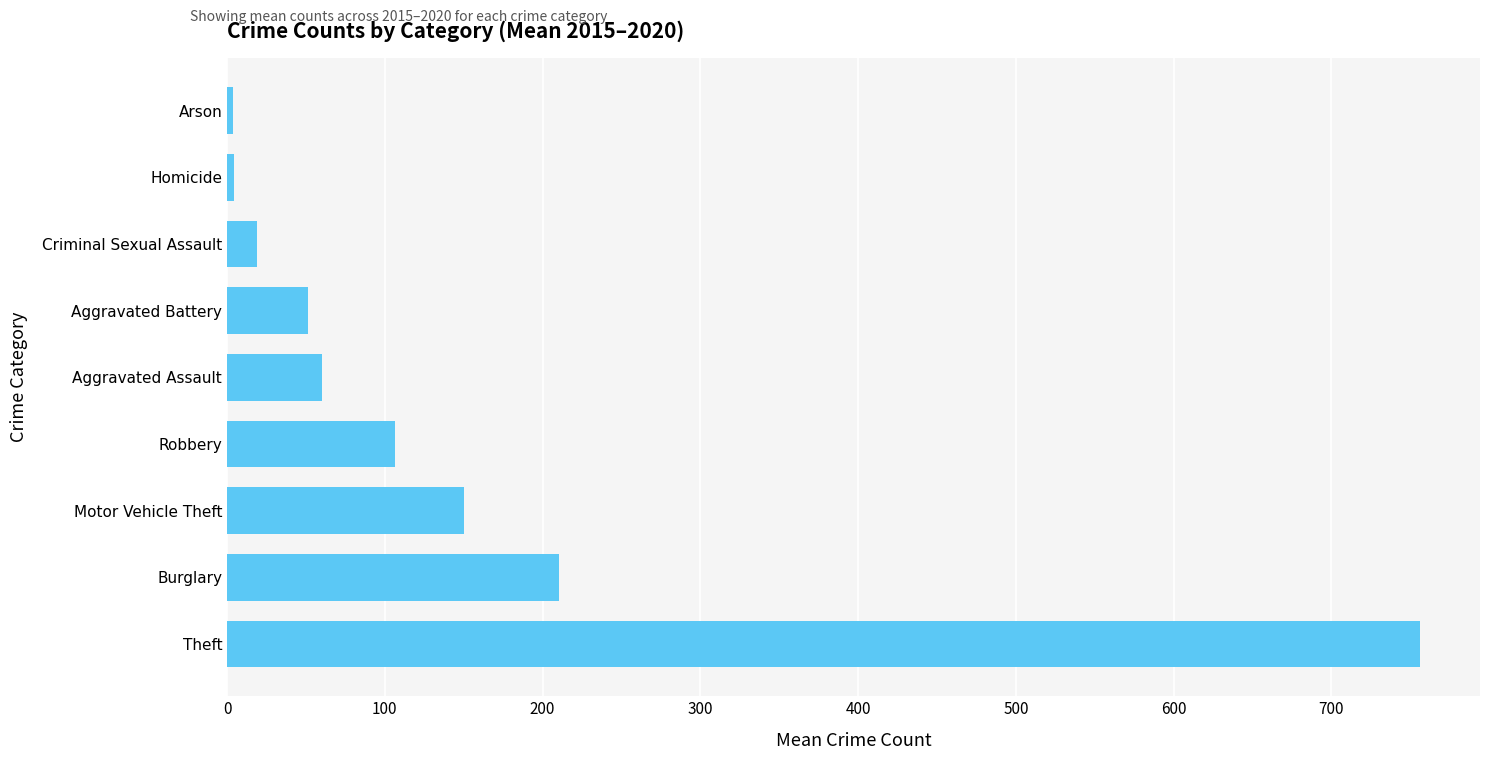

At which label is the value closest to 380?

Burglary